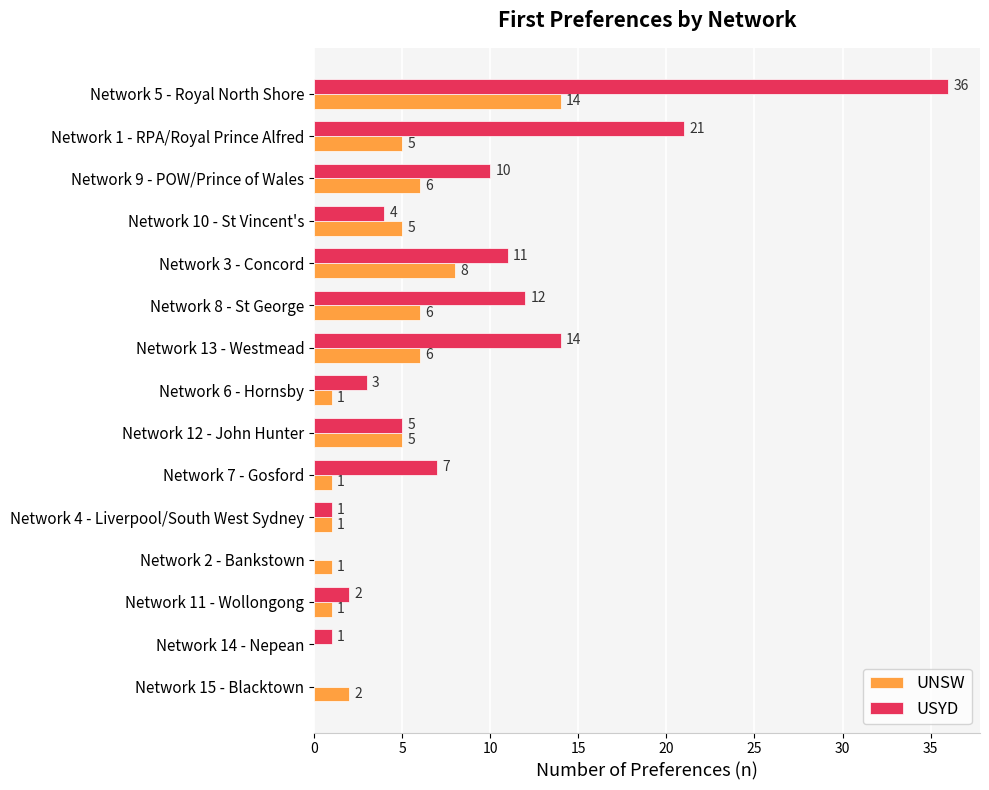

Which series has the largest range (max minus min)?

USYD